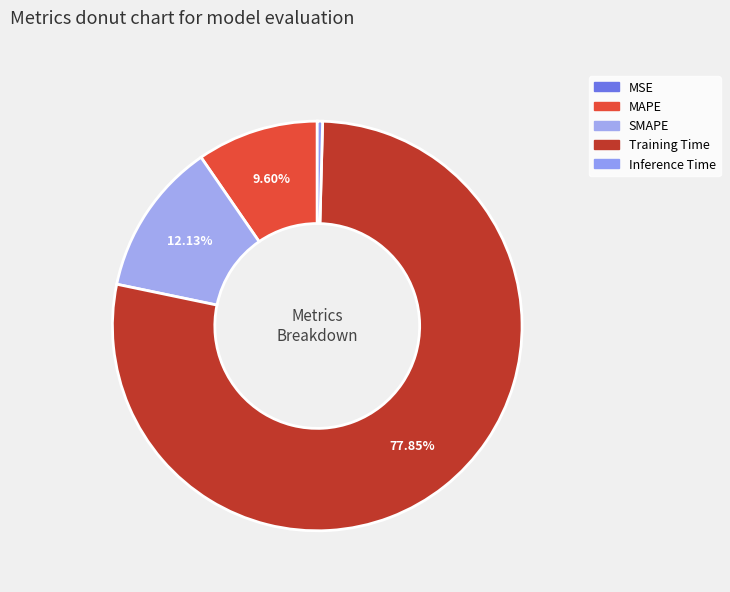

How many segments does this pie chart have?

5